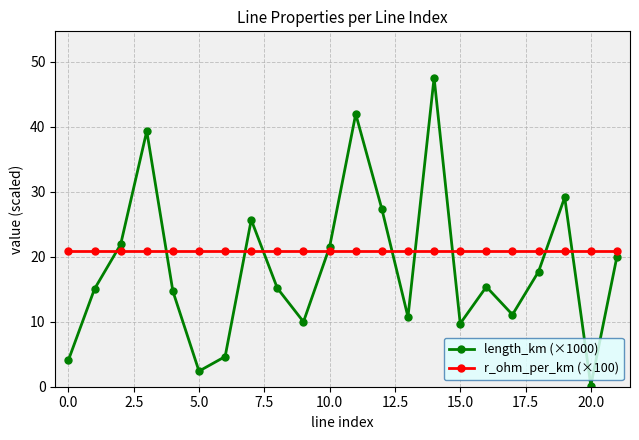

What is the lowest value of the r_ohm_per_km (×100) series?

20.8